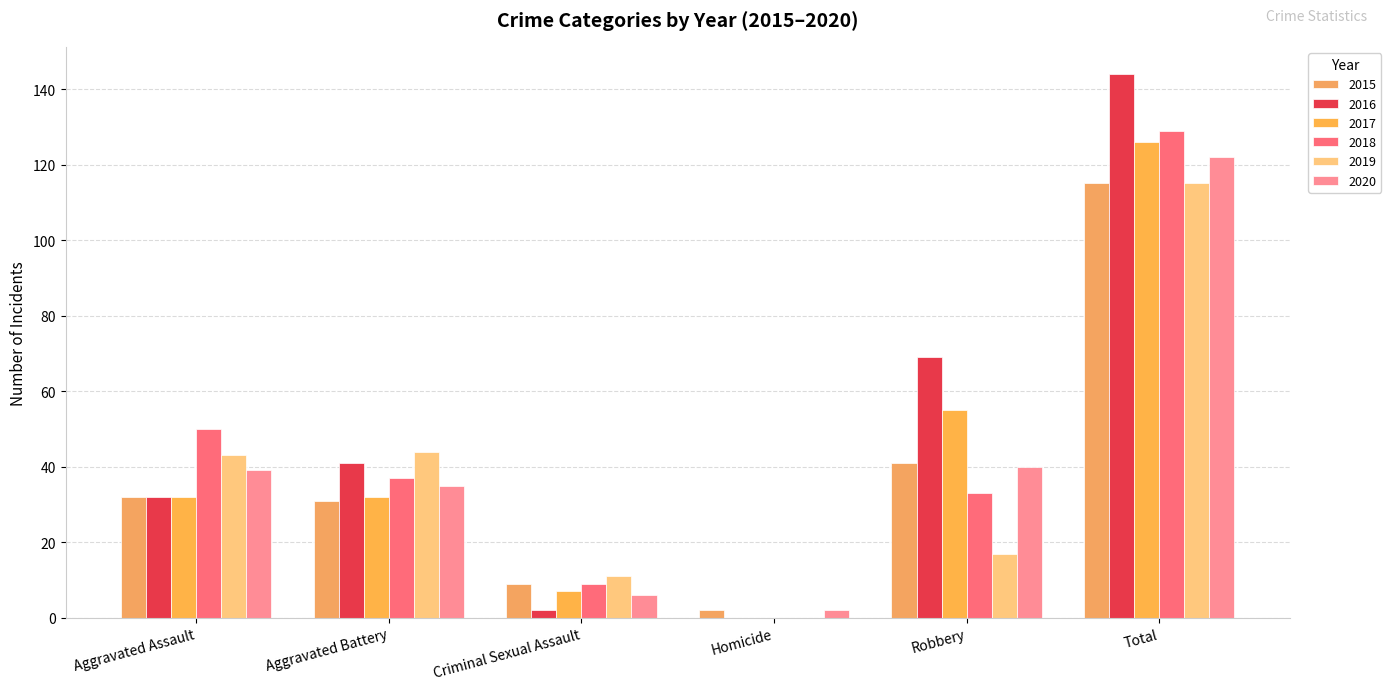

How many groups of bars are there?

6